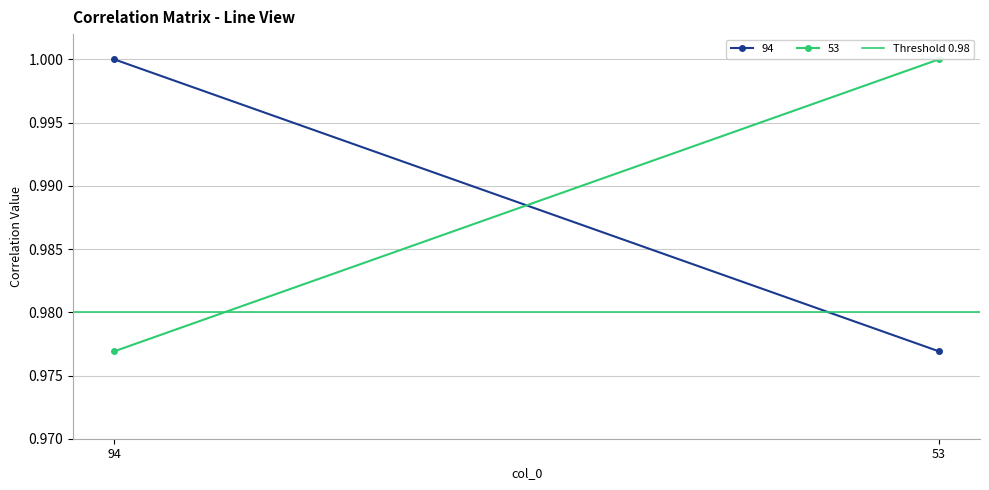

What is the sum of all 53 values?

2.0